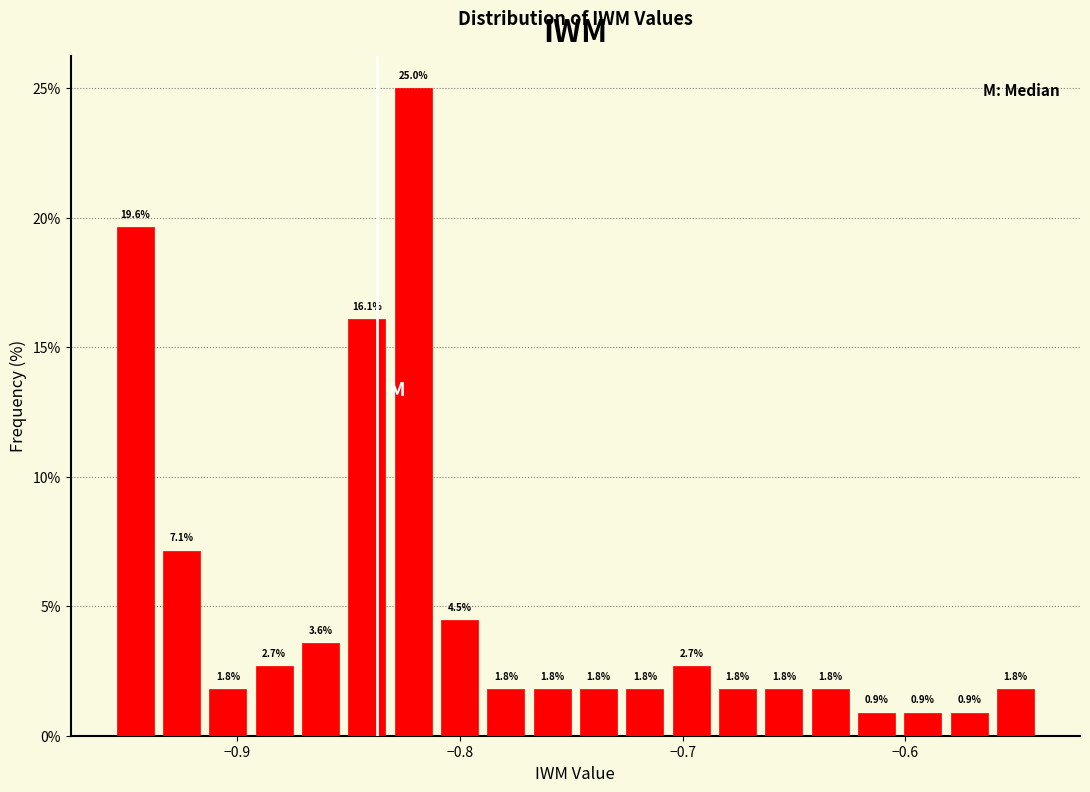

Around what value on the x-axis is the tallest bar? Give the approximate position of its centre, as read against the axis.

-0.82